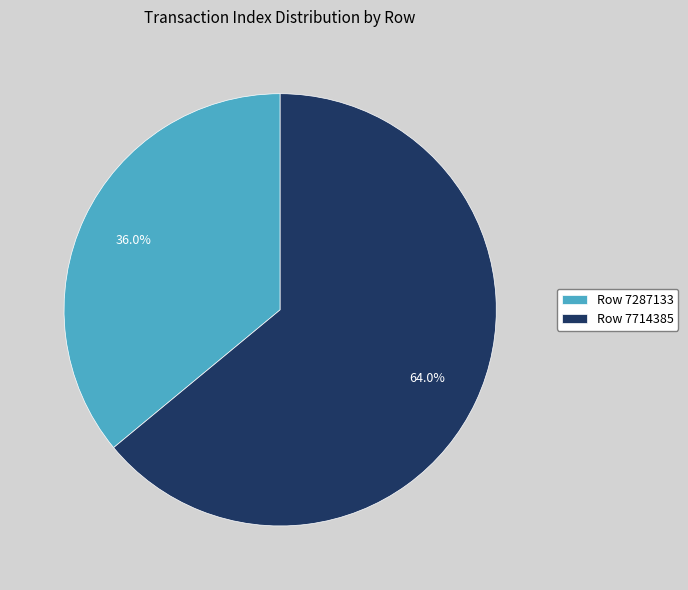

Which slice is the largest?

Row 7714385